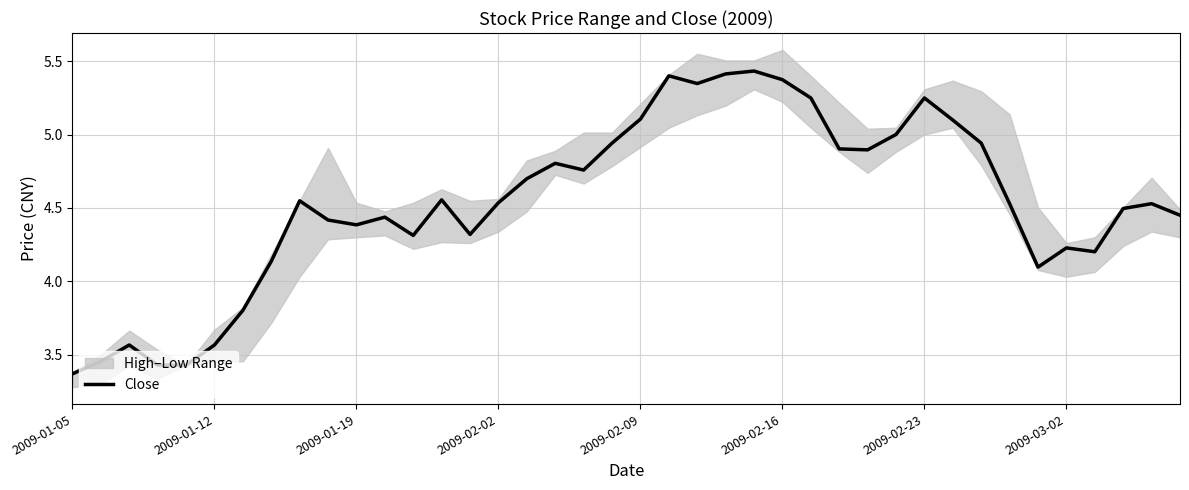

Reading right to left, extract all data points from this chart.

4.4	4.5	4.5	4.2	4.2	4.1	4.5	4.9	5.1	5.2	5.0	4.9	4.9	5.2	5.4	5.4	5.4	5.3	5.4	5.1	4.9	4.8	4.8	4.7	4.5	4.3	4.6	4.3	4.4	4.4	4.4	4.5	4.1	3.8	3.6	3.4	3.4	3.6	3.5	3.4